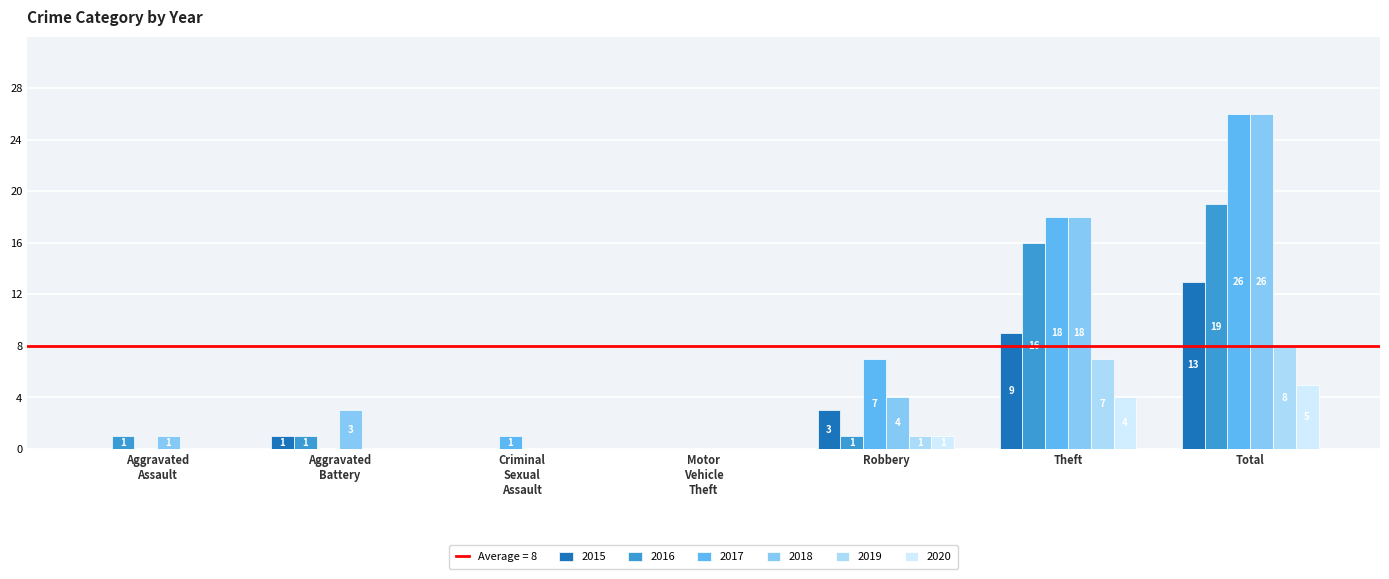

Which series has the largest range (max minus min)?

2017